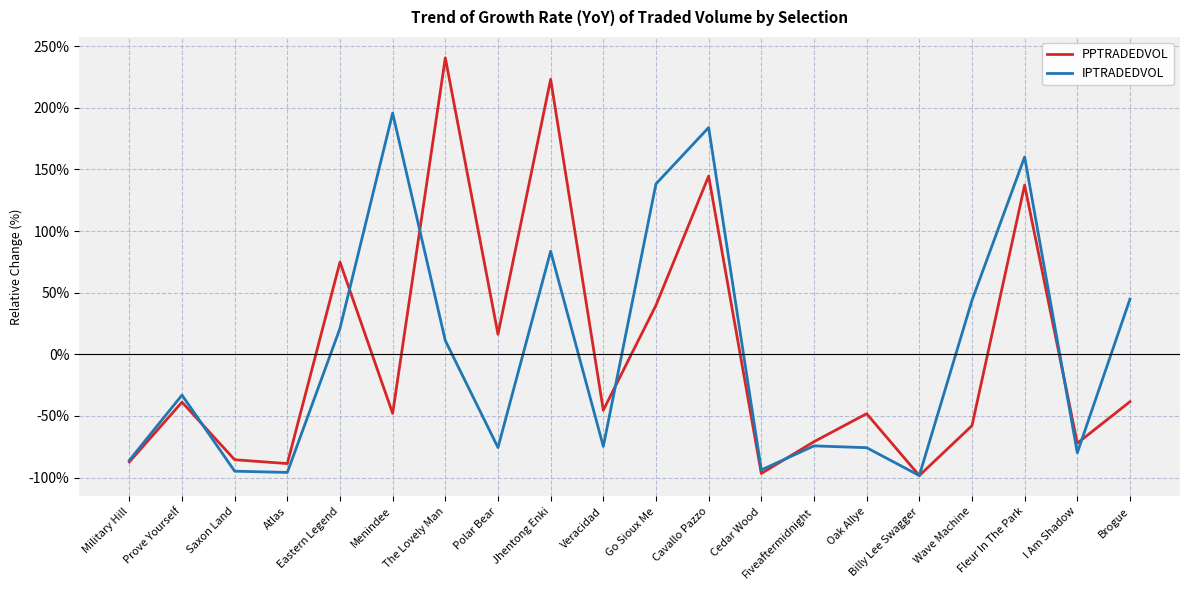

At Oak Allye, list the series in order from smallest to largest.

IPTRADEDVOL, PPTRADEDVOL